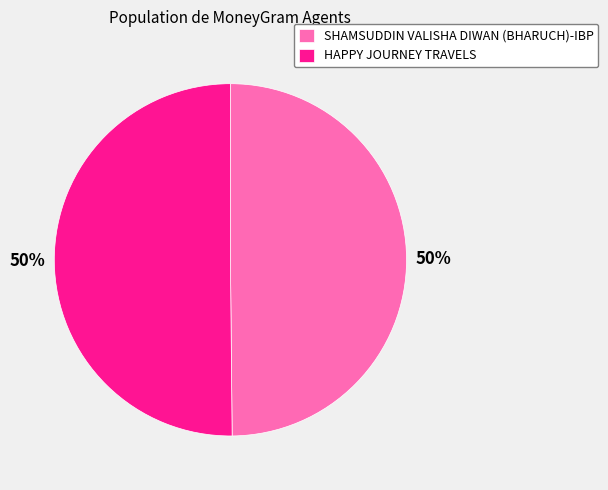

To the nearest percent, what is the average slice percentage?

50%